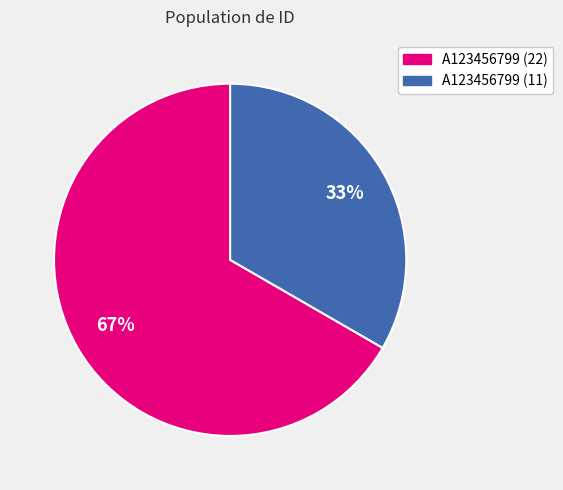

Rank the categories by value from lowest to highest.

A123456799 (11), A123456799 (22)